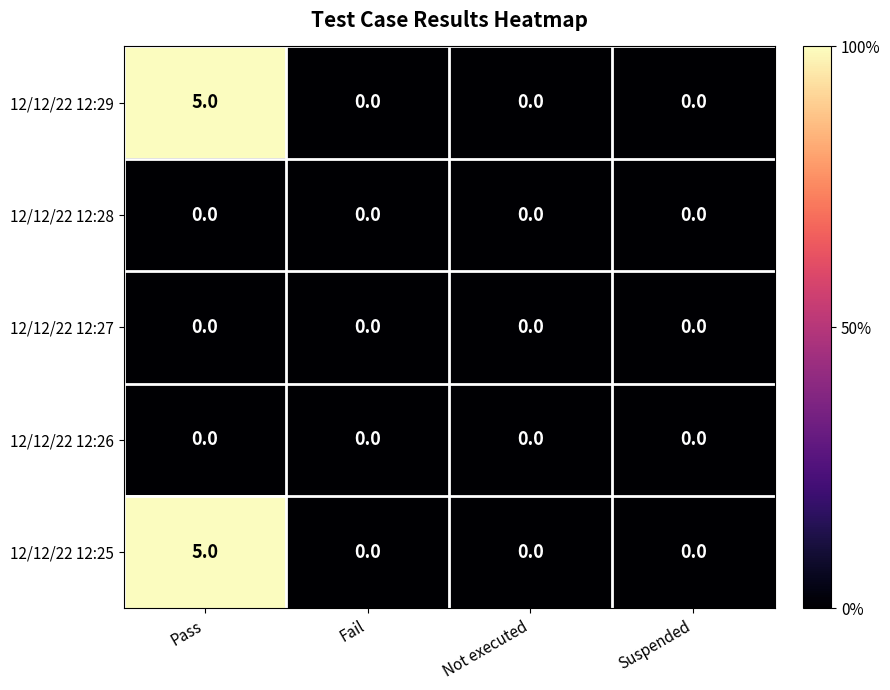

What is the total value across all series at Pass?

10